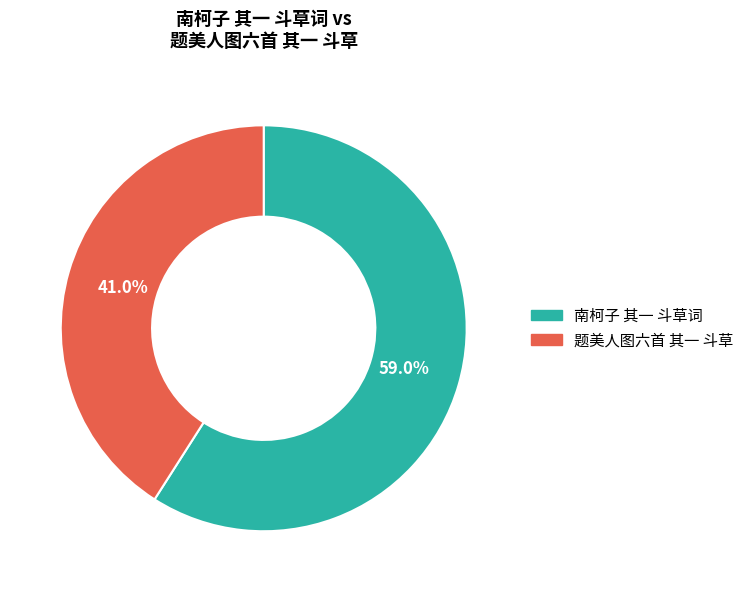

True or false: 题美人图六首 其一 斗草 accounts for 41% of the total.

True